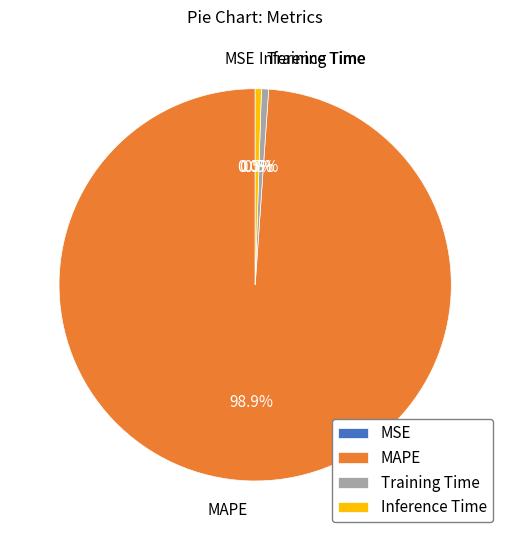

Between MAPE and Training Time, which is larger?

MAPE